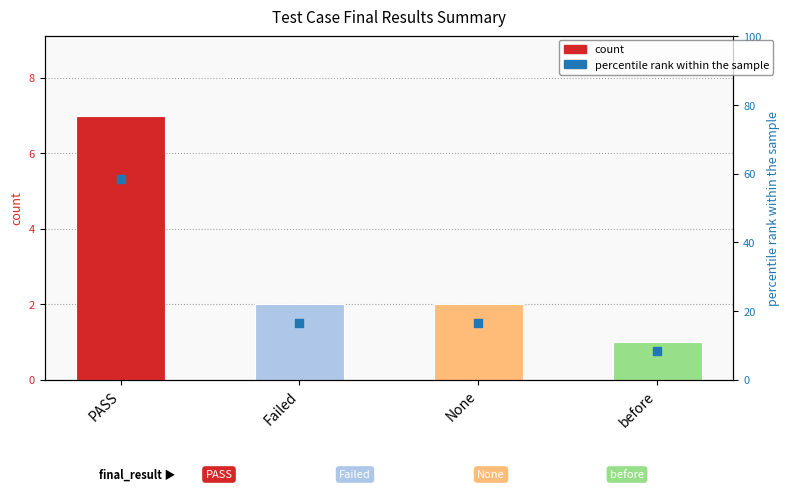

Which has a higher value, None or PASS?

PASS